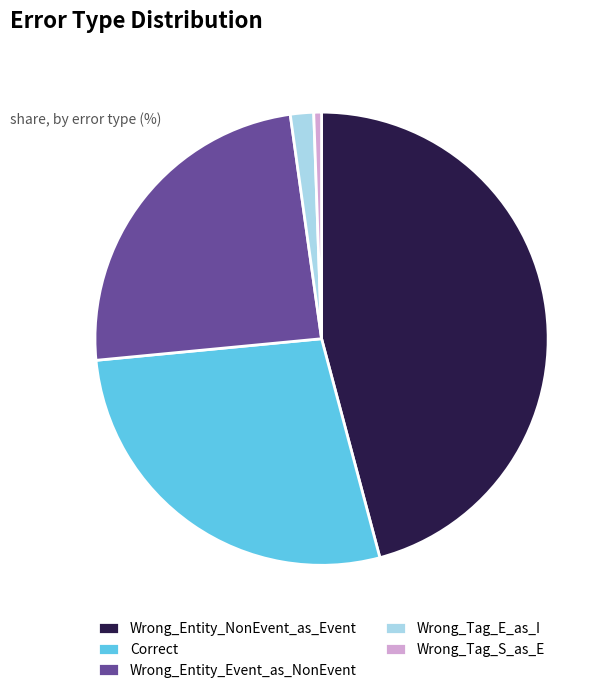

Is Correct the majority of the pie?

No